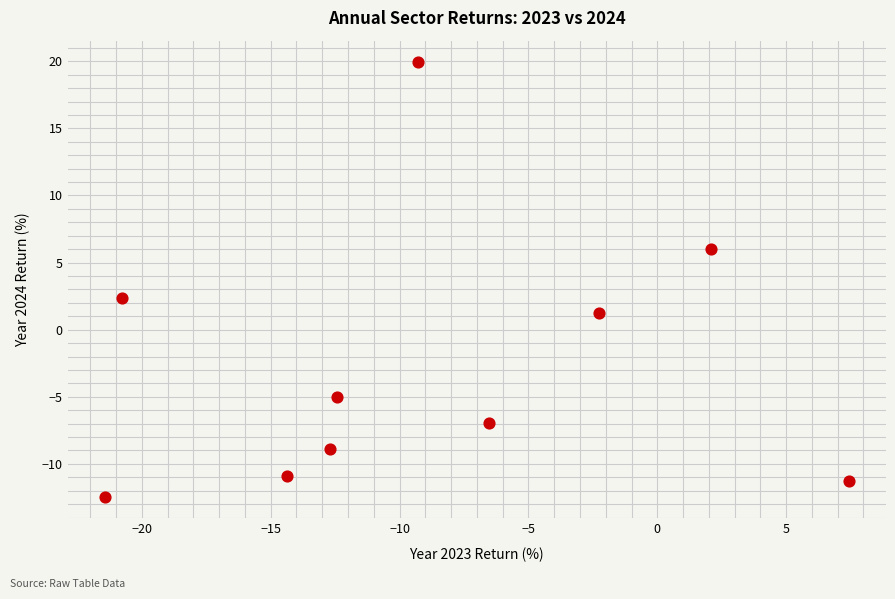

What Y value in the scatter plot is closest to 3?

2.4